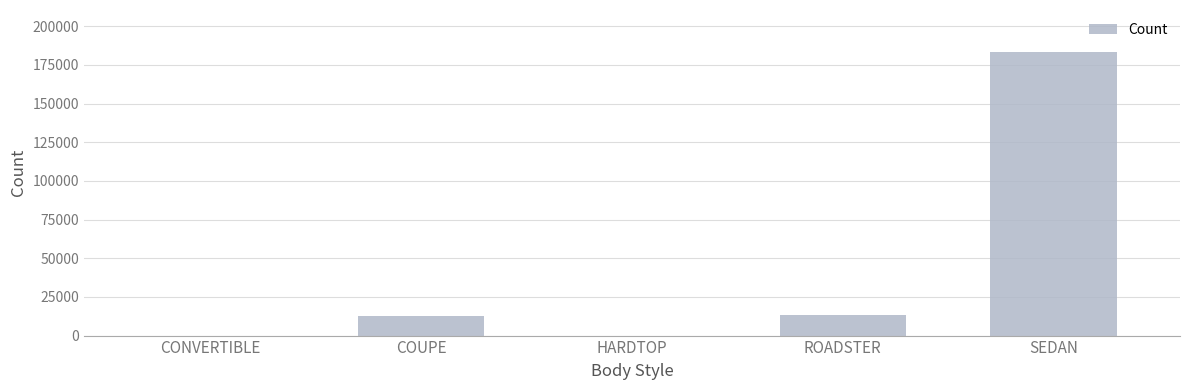

The value at SEDAN is 183020. True or false?

True